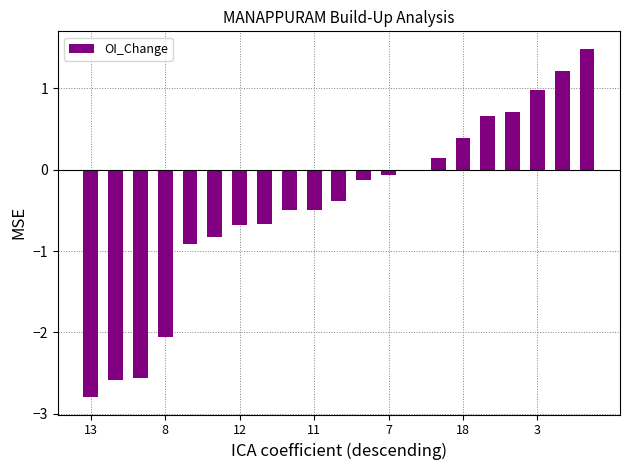

What is the greatest value displayed?

1.5